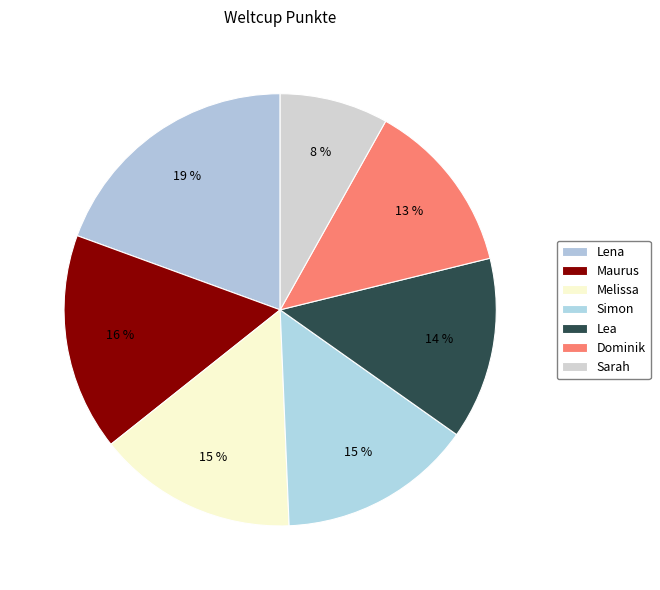

Rank the categories by value from lowest to highest.

Sarah, Dominik, Lea, Simon, Melissa, Maurus, Lena